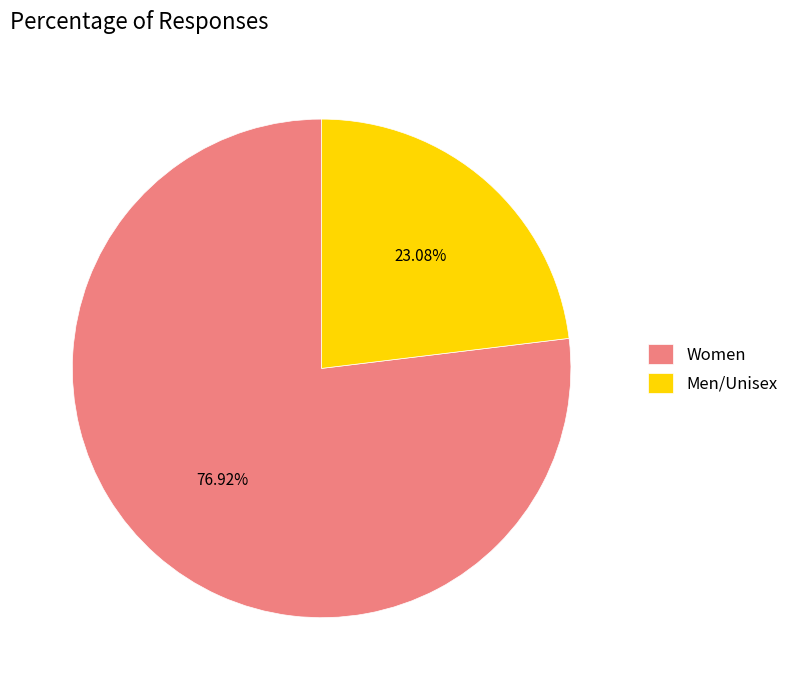

Is it true that Women is 77% of the pie?

True